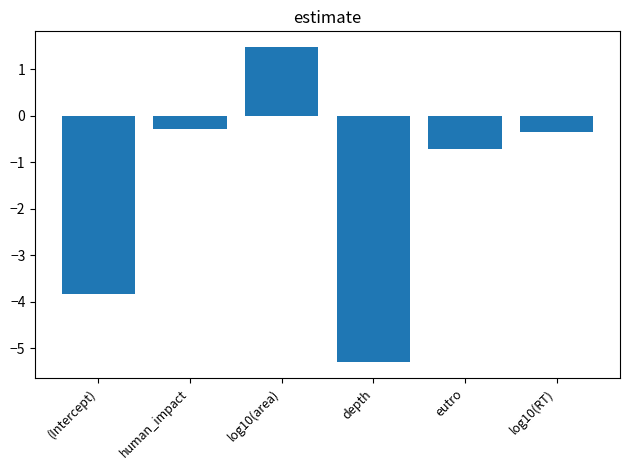

Reading left to right, extract all data points from this chart.

-3.8	-0.3	1.5	-5.3	-0.7	-0.3